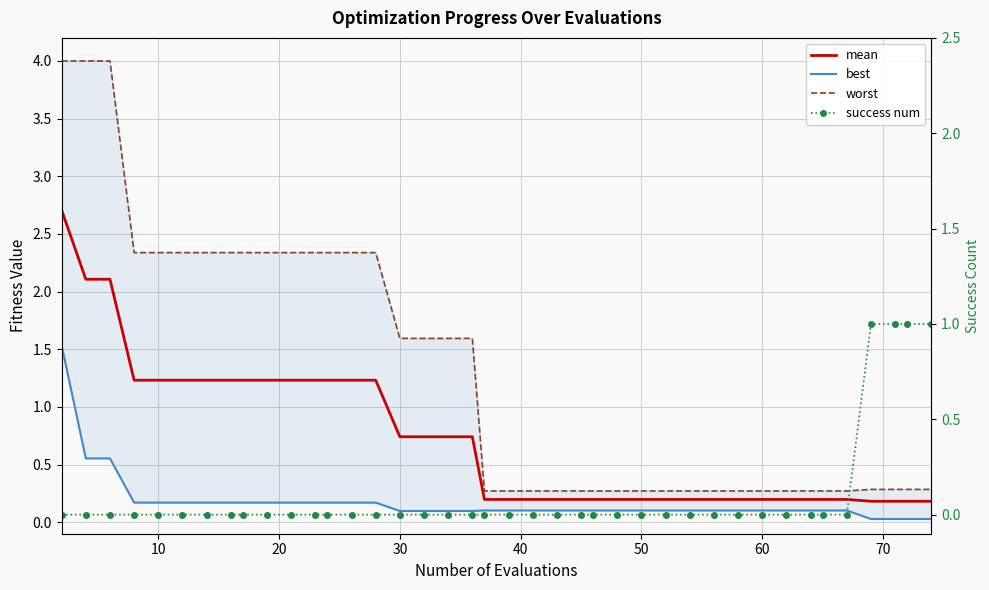

At how many categories does at least one series exceed 0?

40